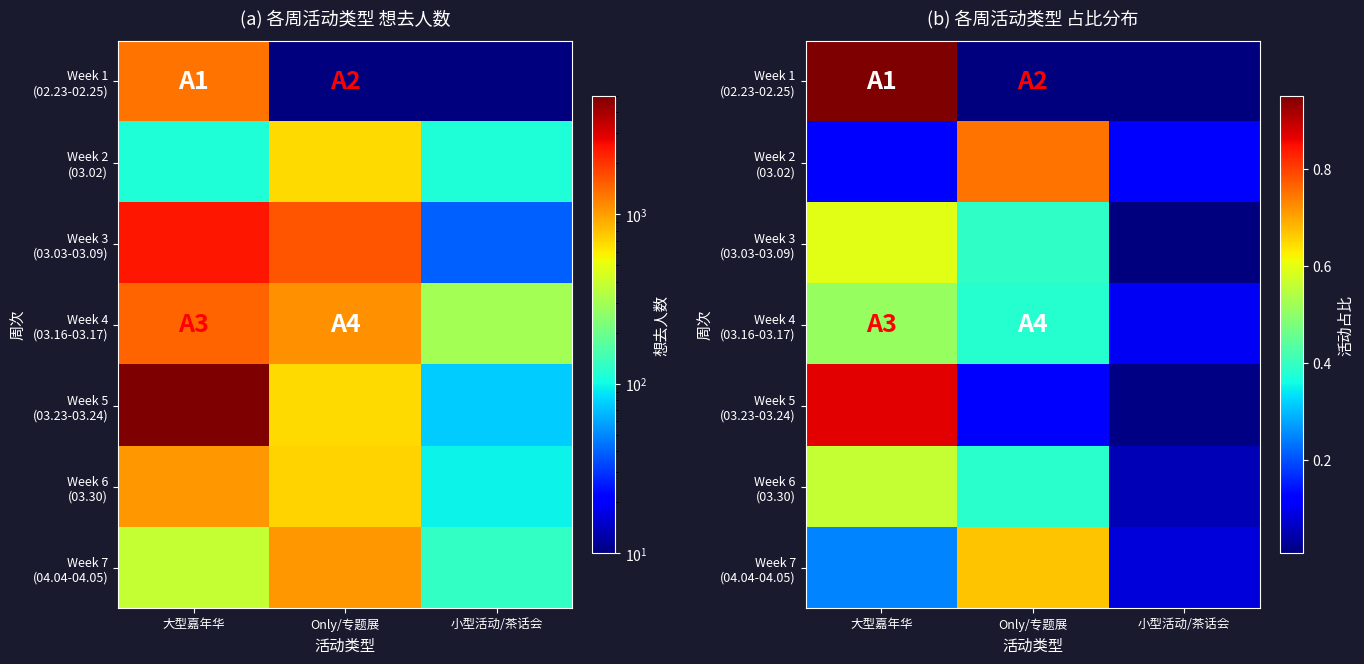

What is the lowest value of the Week 4 (03.16-03.17) series?

0.1